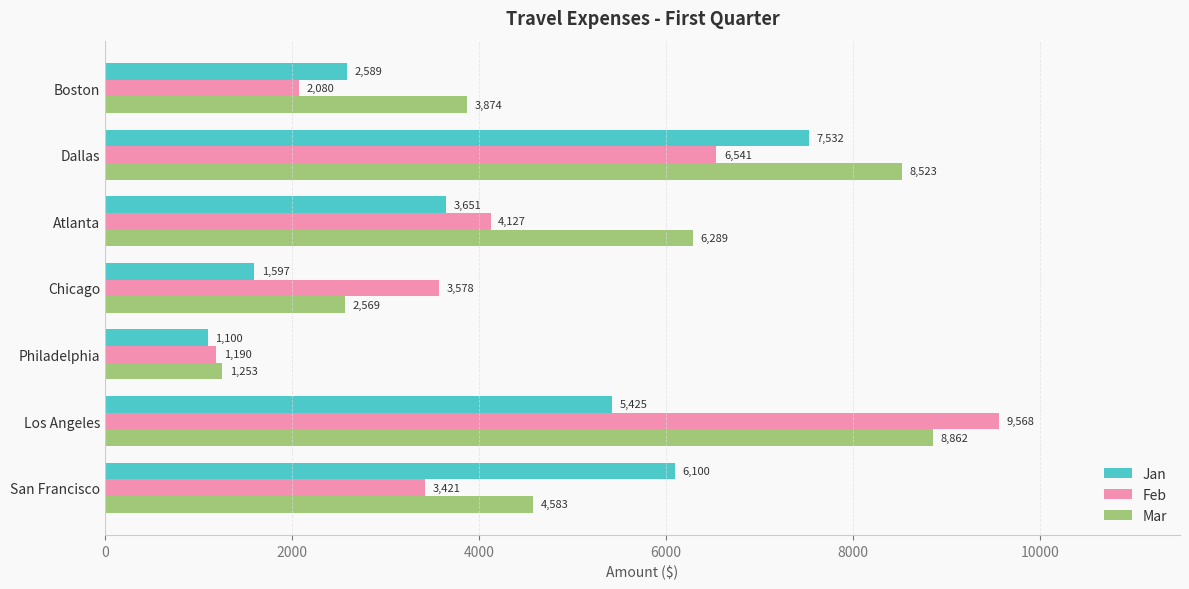

Between Los Angeles and Atlanta, which series saw the biggest shift?

Feb